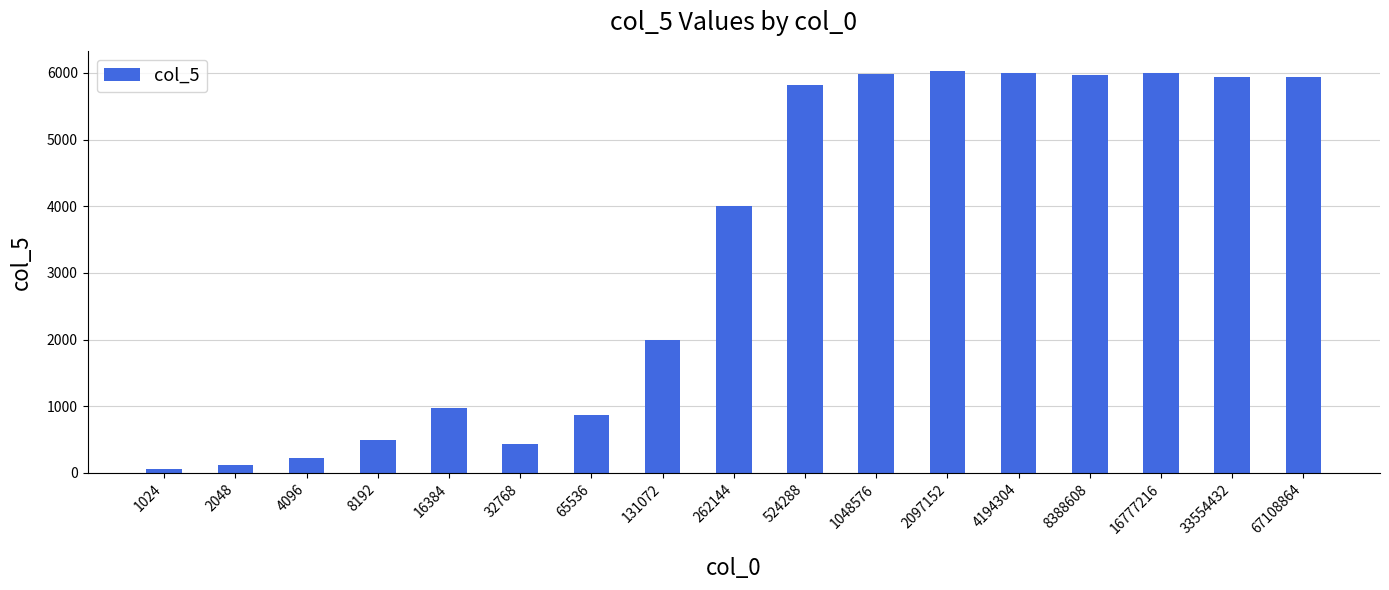

What is the maximum value shown in the chart?

6030